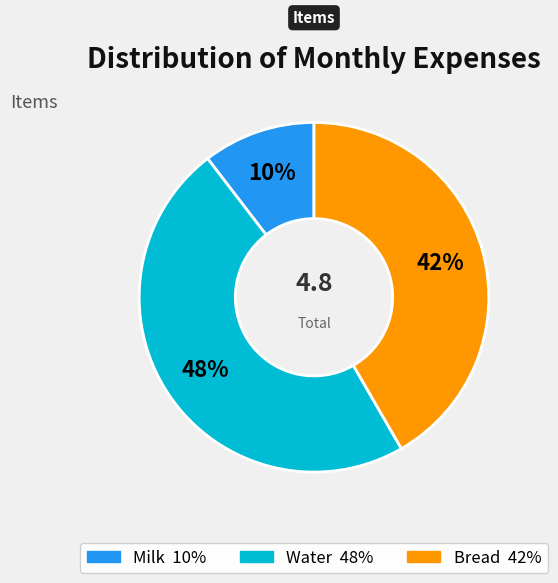

Do Bread and Milk together represent more than half of the pie?

Yes